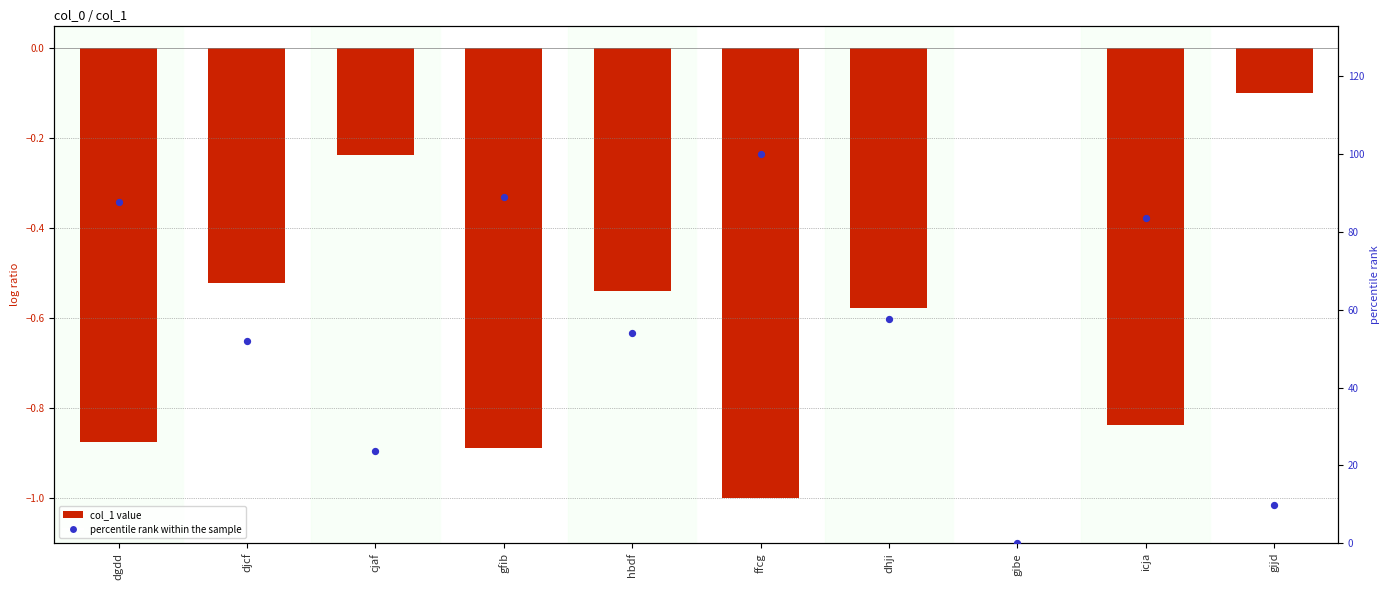

Which series contains the highest Y value?

percentile rank within the sample